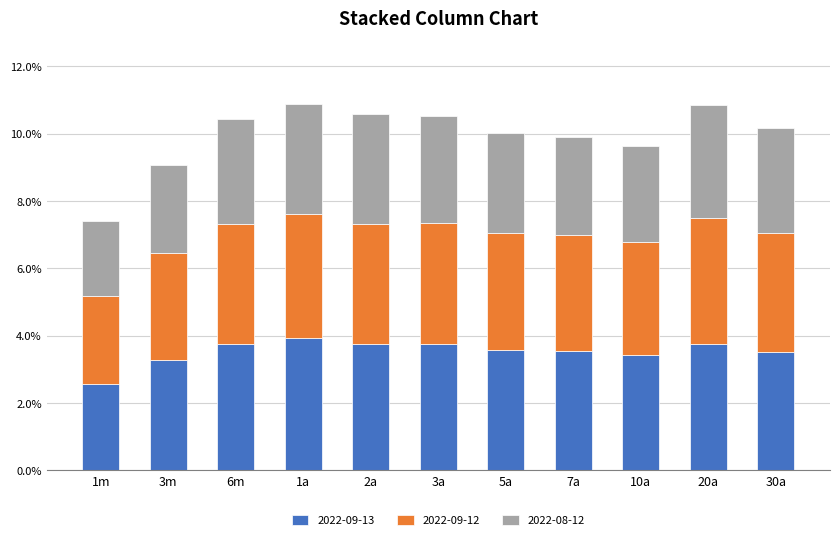

How many categories are shown in the chart?

11